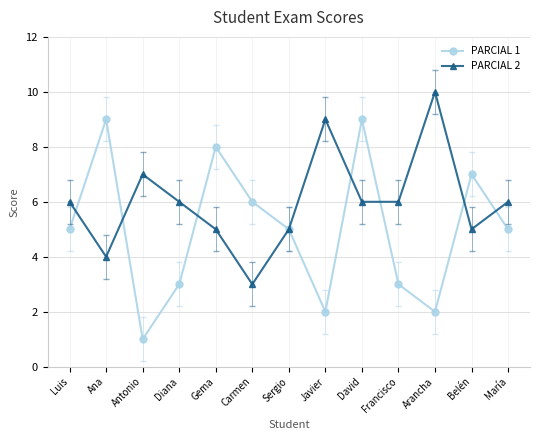

Which category has the lowest value in the PARCIAL 2 series?

Carmen